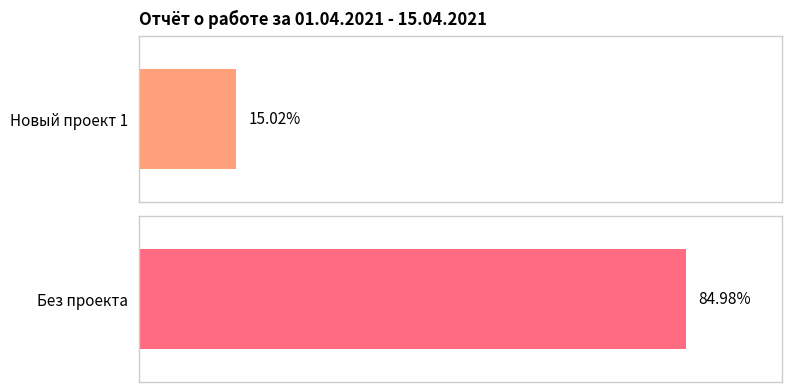

Does the chart contain any negative values?

No